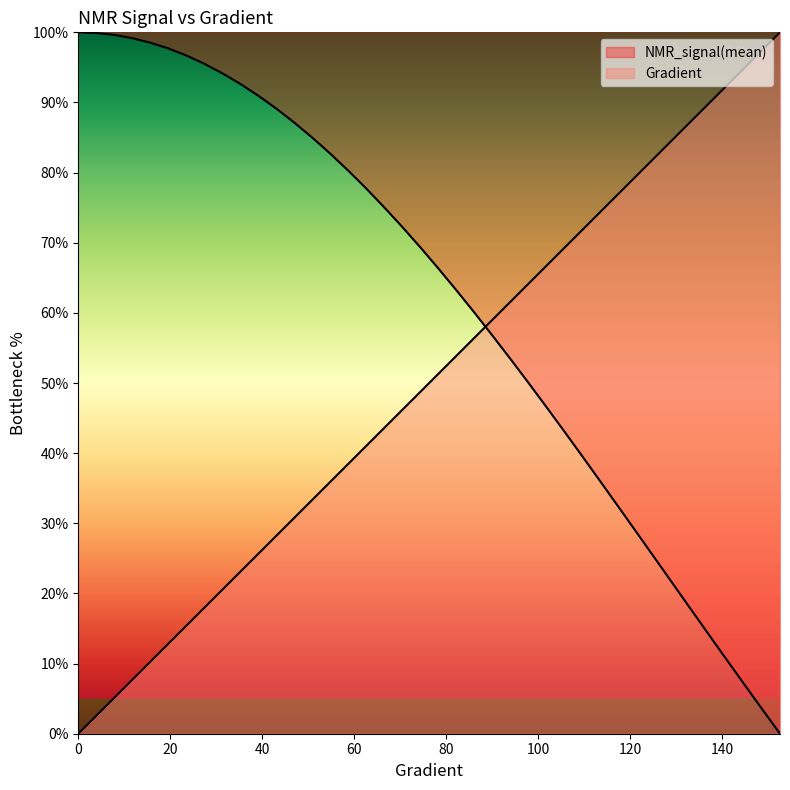

Read the Gradient value at 19.569471624266143.

12.8